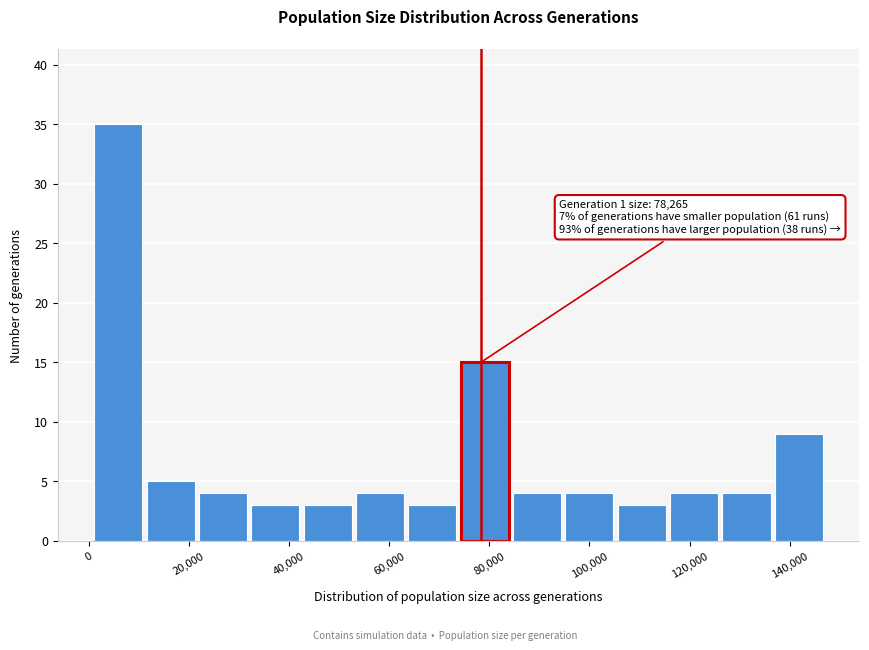

Over which range of the x-axis is the bar tallest?

0 to 12000